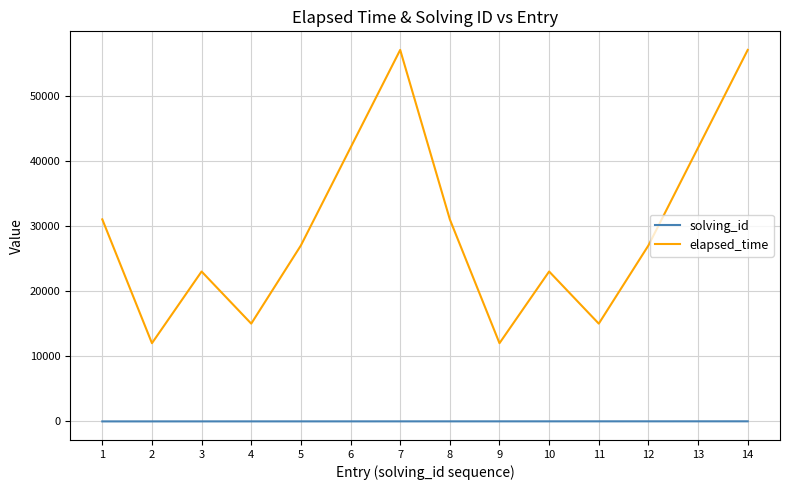

How many interior local valleys does the elapsed_time series have?

4